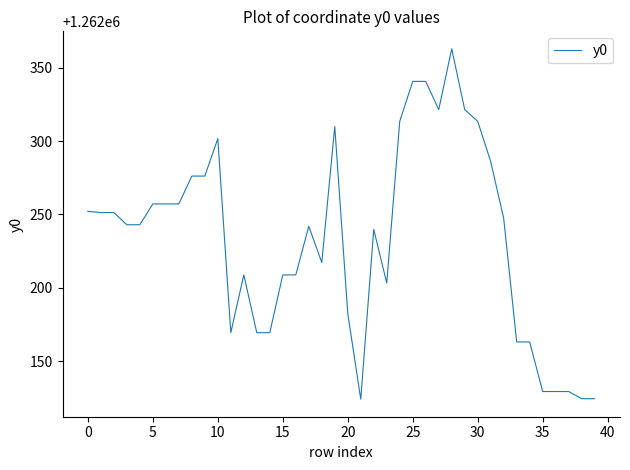

What is the difference between the maximum and minimum values?

239.1